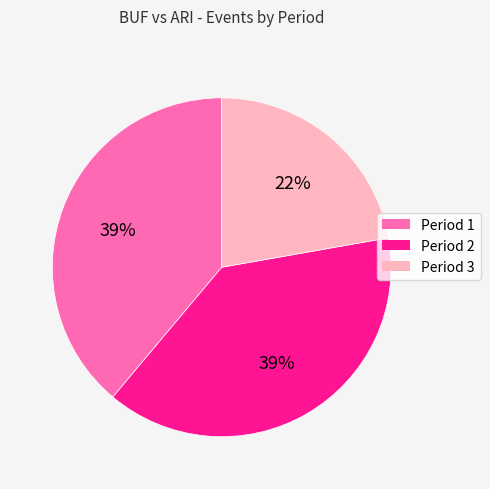

Which category has the smallest portion of the pie?

Period 3